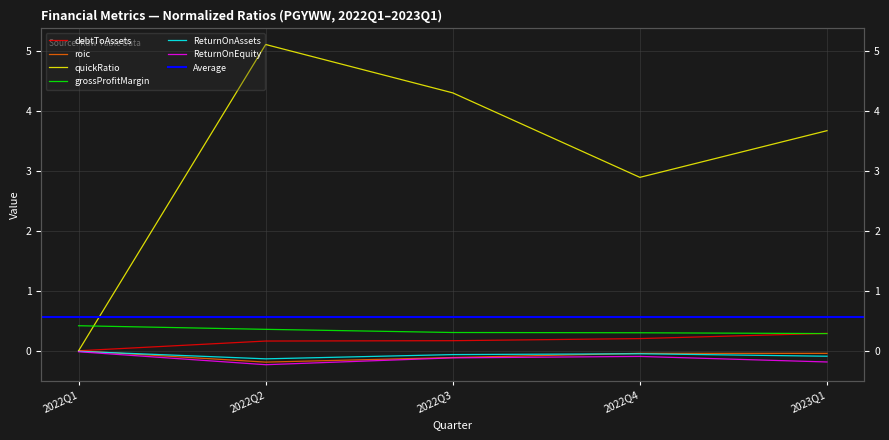

The roic series shows -0.1 at 2022Q1. True or false?

False